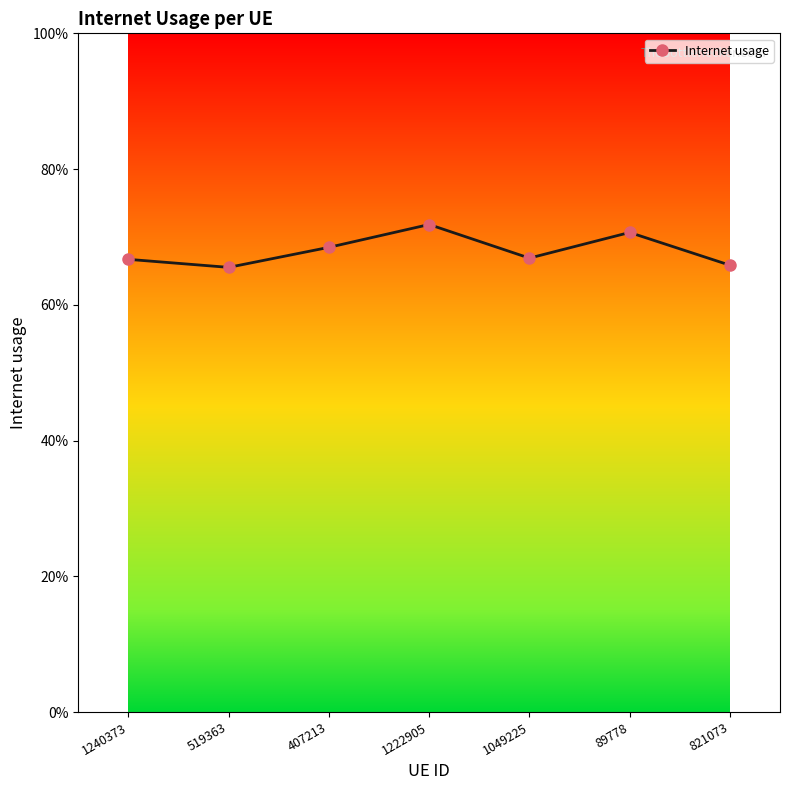

List the labels in order of value, largest first.

1222905, 89778, 407213, 1049225, 1240373, 821073, 519363